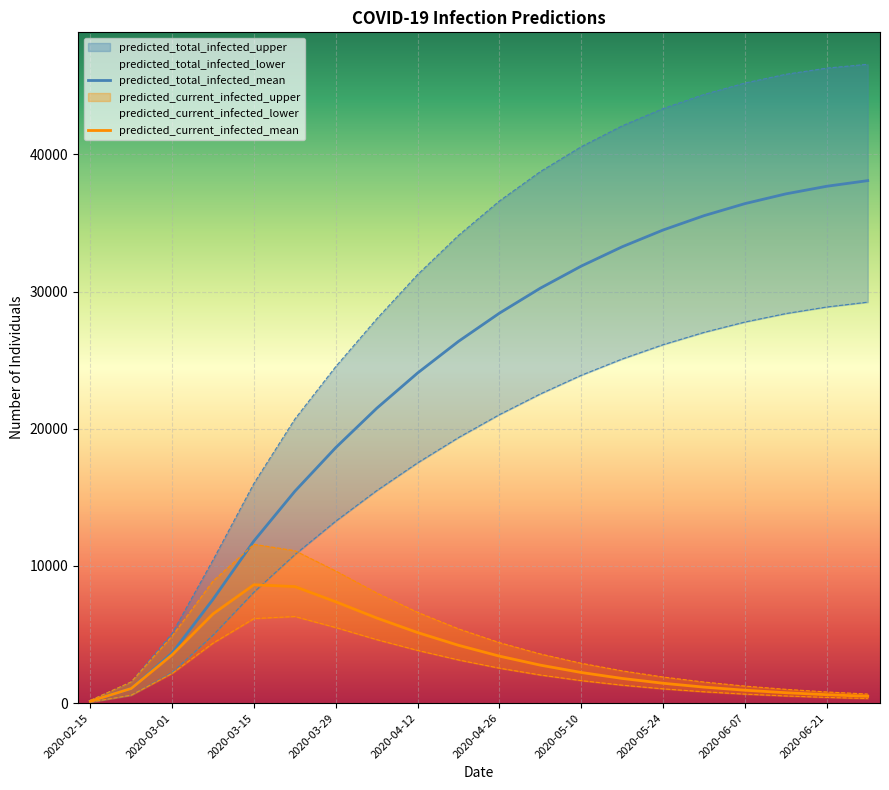

What is the value of the predicted_current_infected_mean point at the 5th from the left?

8629